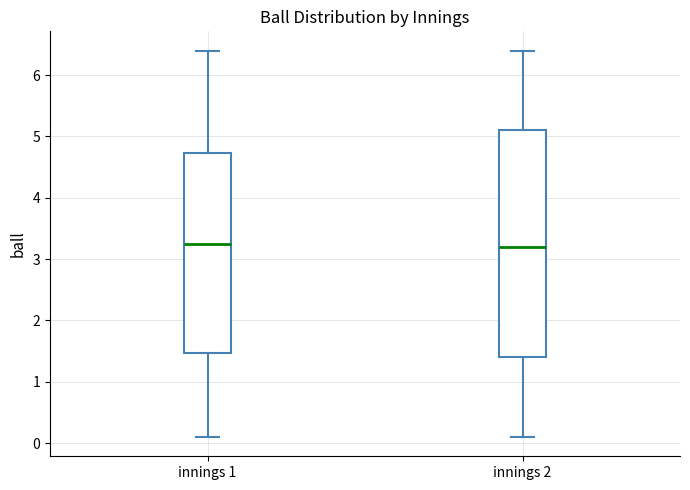

Reading left to right, read every box against the y-axis: the position of its median line, the range the box covers, and the ends of its whiskers. The values are not printed on the chart, so give them approximately, as read against the axis.

innings 1: median 3.3, box 1.5 to 4.7, whiskers 0.1 to 6.4
innings 2: median 3.2, box 1.4 to 5.1, whiskers 0.1 to 6.4